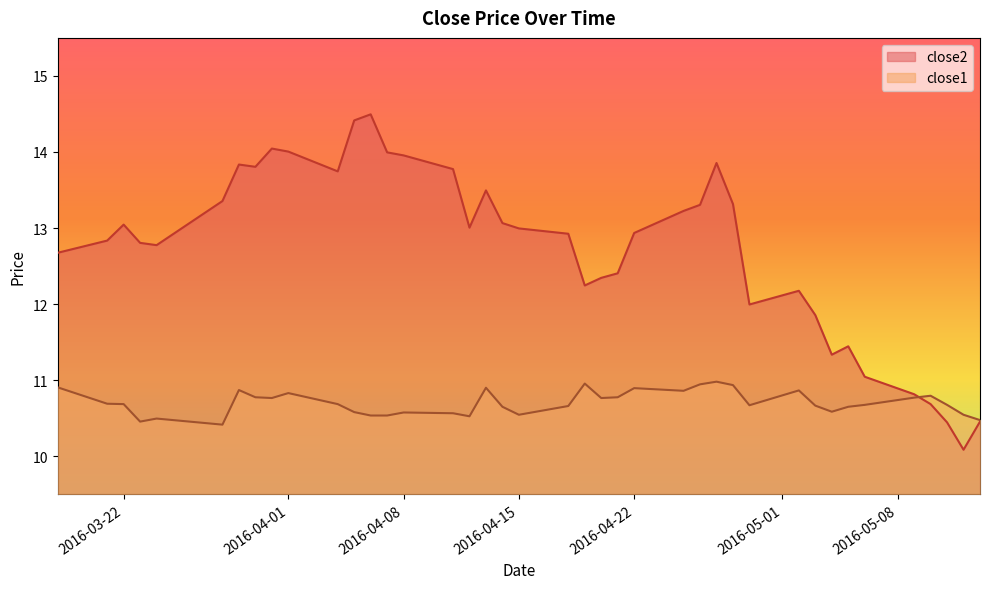

Where is the first local maximum for close1?

2016-03-24